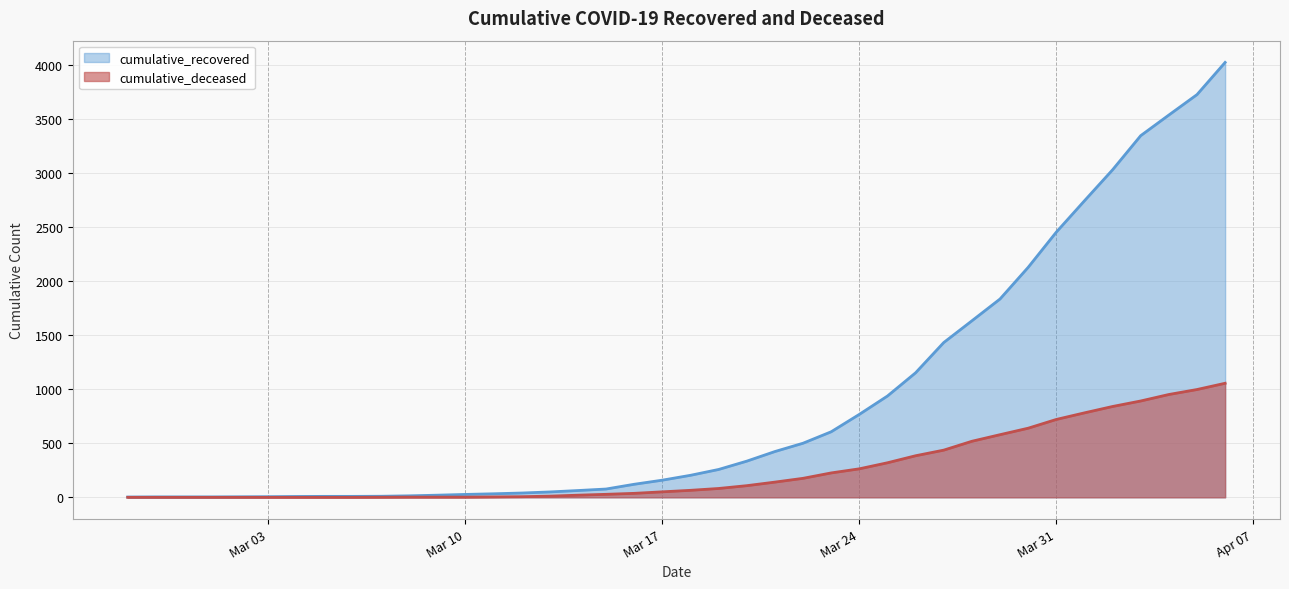

The cumulative_deceased series shows 782 at 2020-04-01. True or false?

True